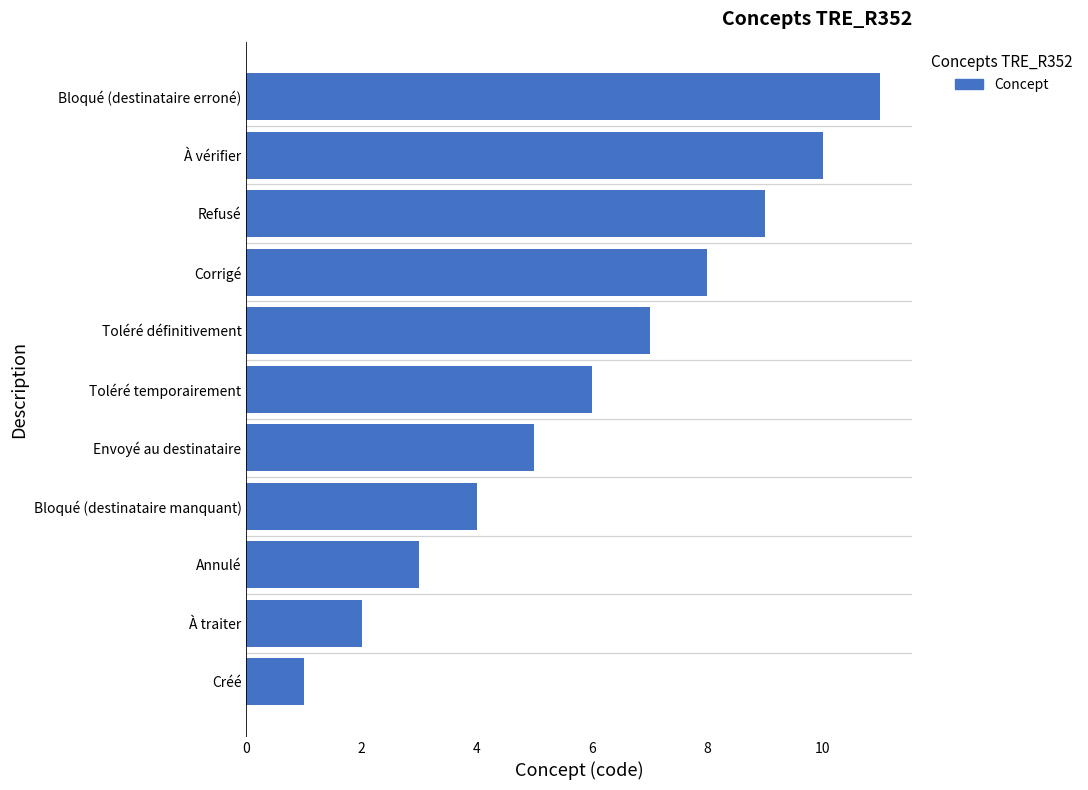

Rank the categories by value from highest to lowest.

Bloqué (destinataire erroné), À vérifier, Refusé, Corrigé, Toléré définitivement, Toléré temporairement, Envoyé au destinataire, Bloqué (destinataire manquant), Annulé, À traiter, Créé